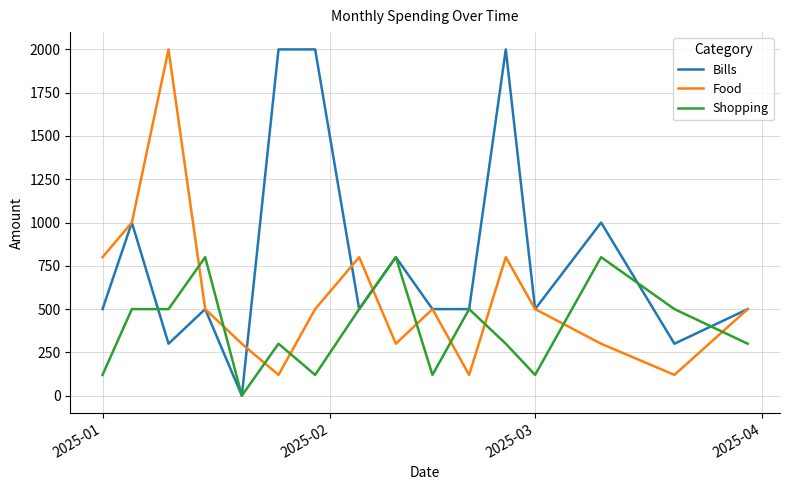

Which series has the largest total across all categories?

Bills